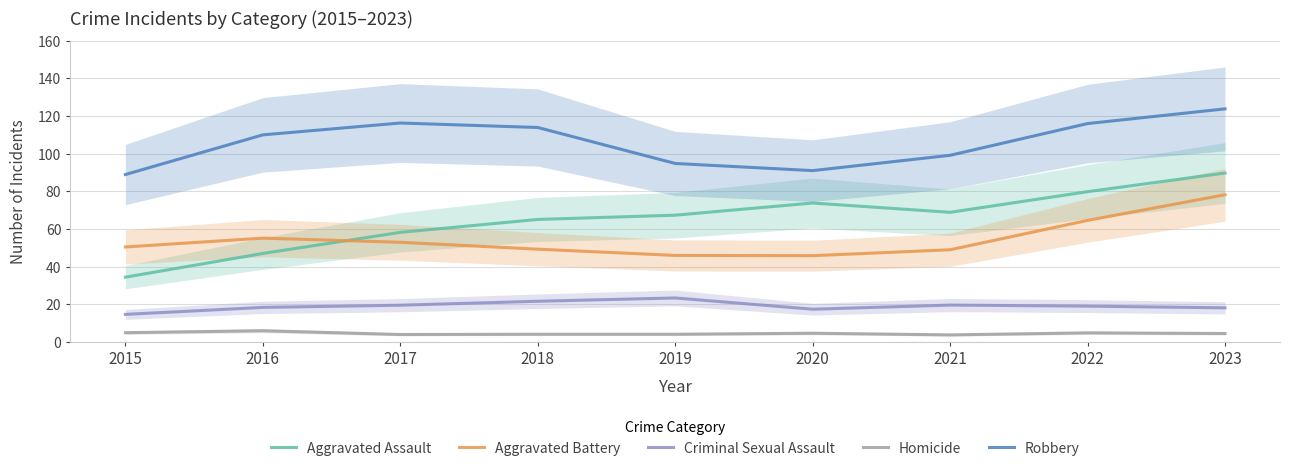

At which category does Aggravated Assault reach its first local valley?

2021